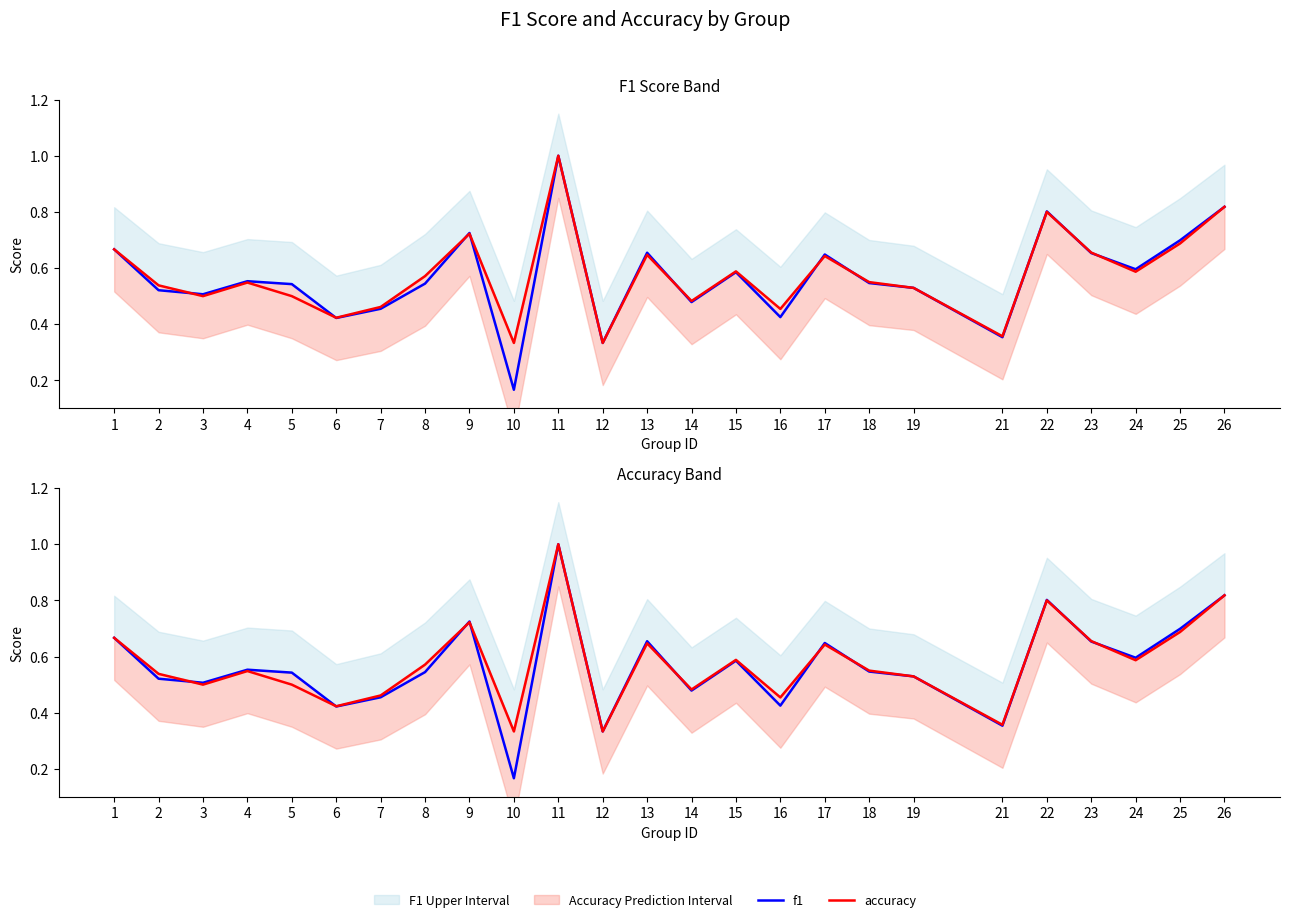

The value of f1 at 17 is 0.3. True or false?

False